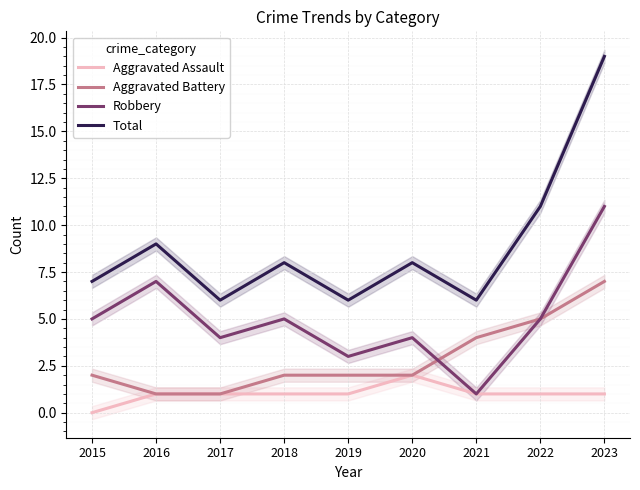

Count the number of data series in this chart.

4